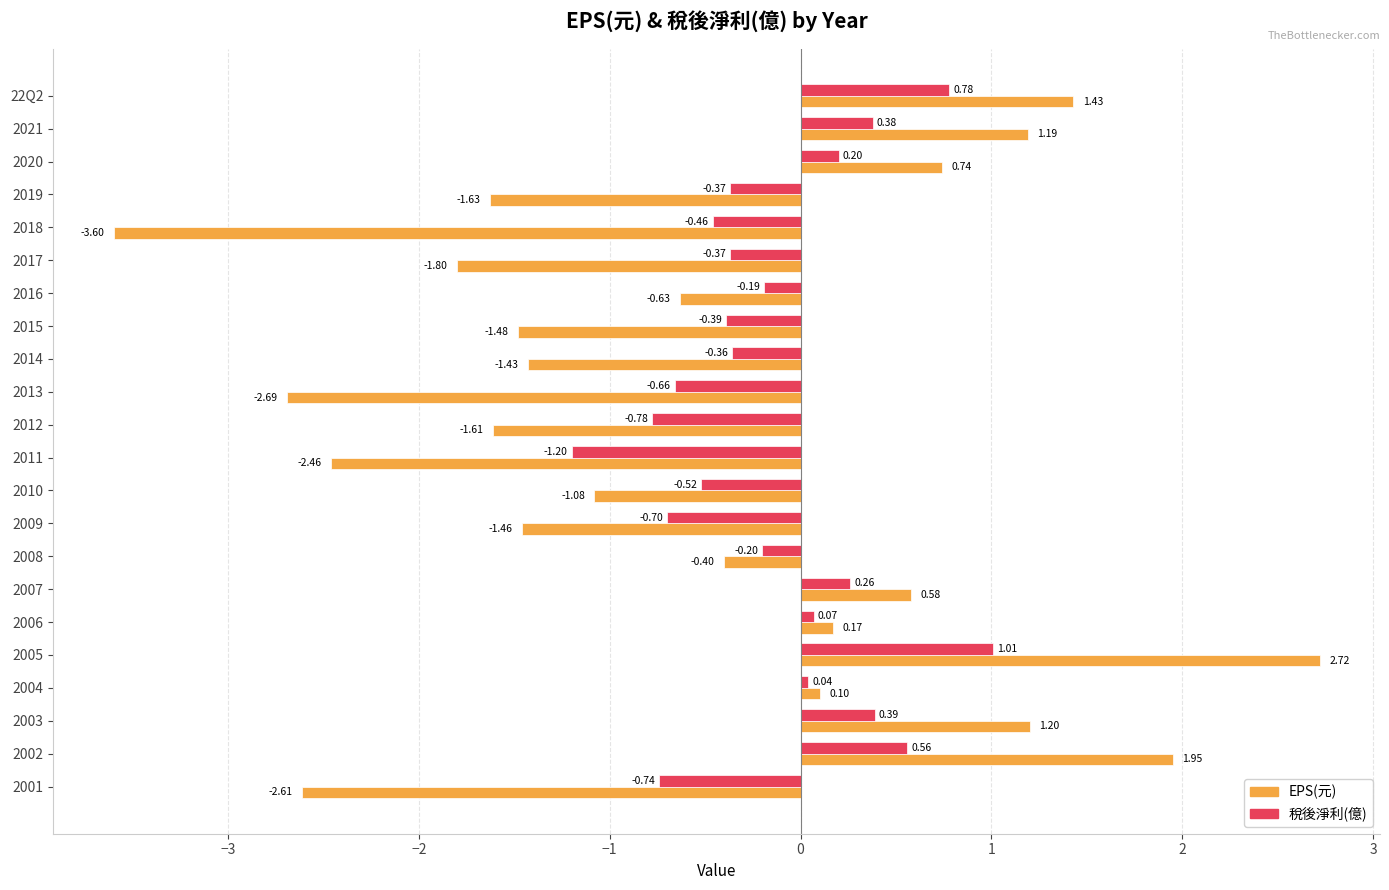

Rank the series by their average value, from lowest to highest.

EPS(元), 稅後淨利(億)